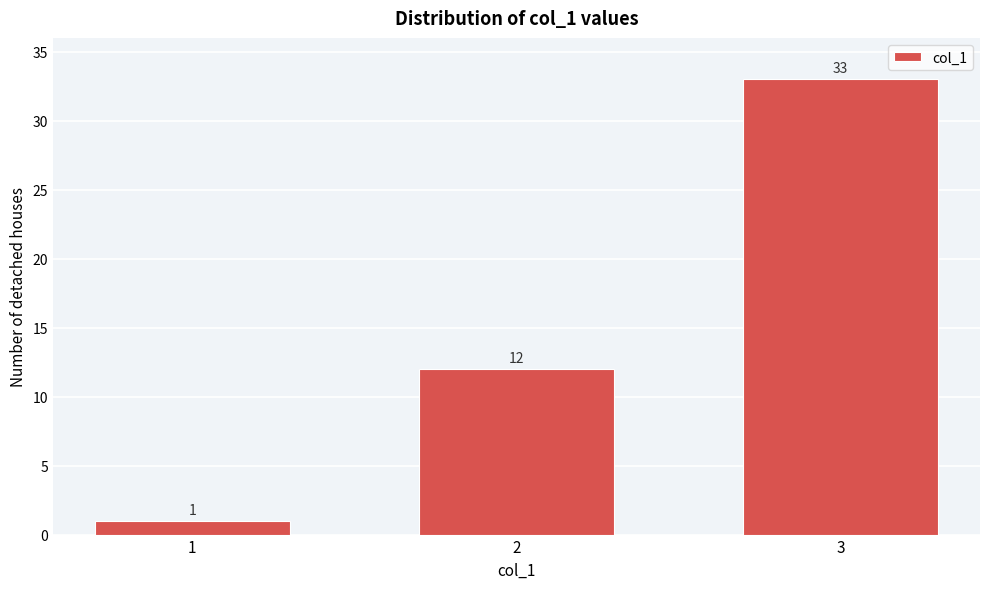

Reading right to left, transcribe all the data shown in this chart.

3=33	2=12	1=1